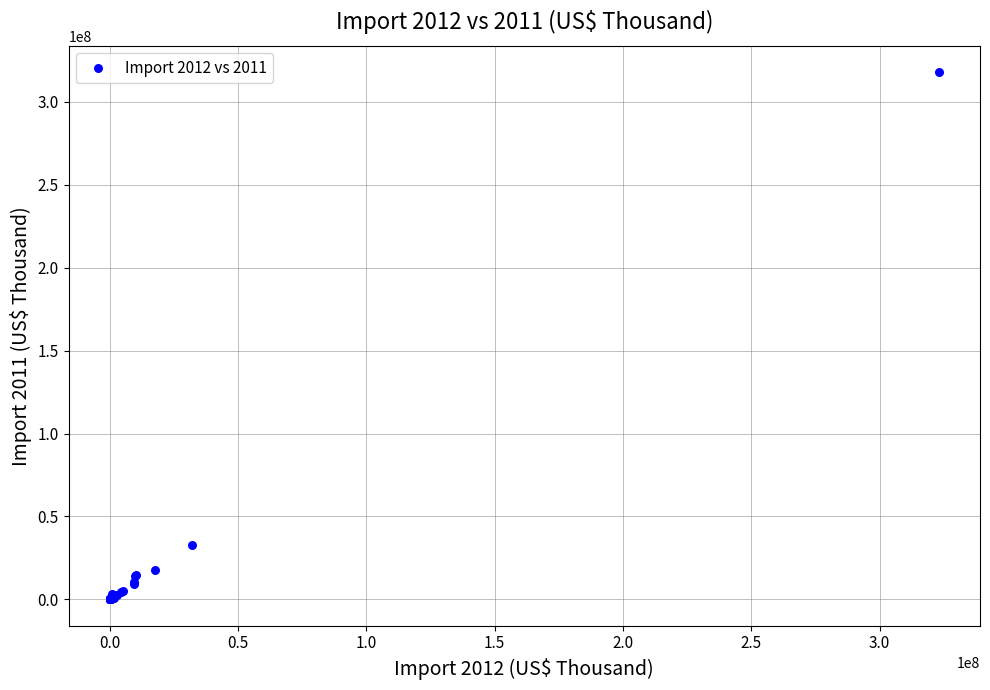

What Y value in the scatter plot is closest to 158960881?

32838643.3